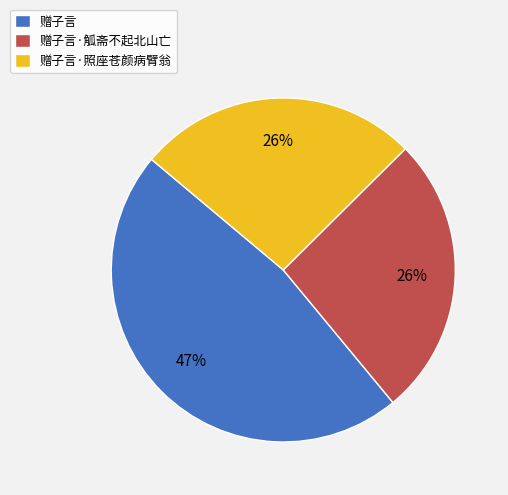

How many segments does this pie chart have?

3